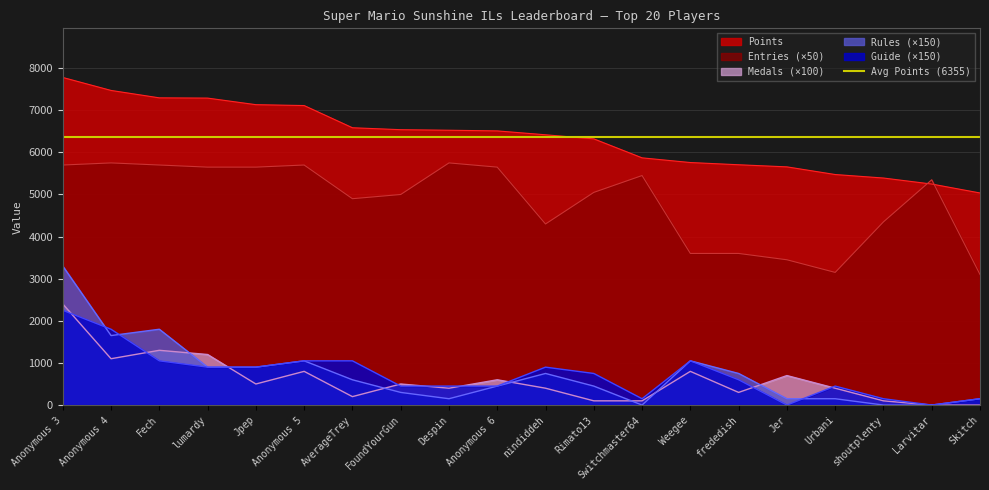

Which category has the highest value in the Points series?

Anonymous 3